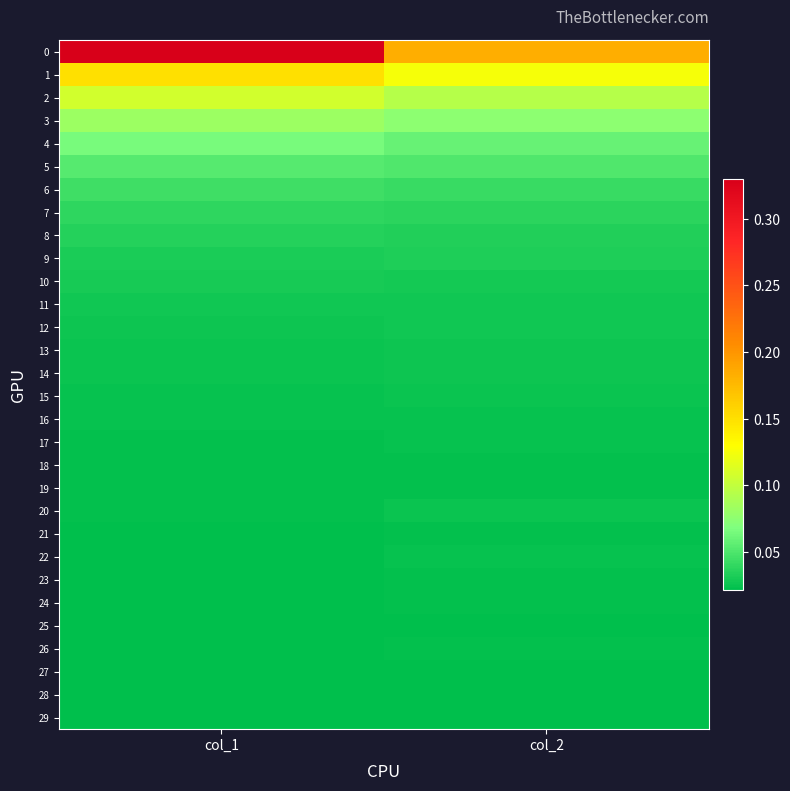

Reading left to right, list all the values displayed in this chart.

0: col_1=0.3	col_2=0.2
1: col_1=0.1	col_2=0.1
2: col_1=0.1	col_2=0.1
3: col_1=0.1	col_2=0.1
4: col_1=0.1	col_2=0.1
5: col_1=0.1	col_2=0.1
6: col_1=0.0	col_2=0.0
7: col_1=0.0	col_2=0.0
8: col_1=0.0	col_2=0.0
9: col_1=0.0	col_2=0.0
10: col_1=0.0	col_2=0.0
11: col_1=0.0	col_2=0.0
12: col_1=0.0	col_2=0.0
13: col_1=0.0	col_2=0.0
14: col_1=0.0	col_2=0.0
15: col_1=0.0	col_2=0.0
16: col_1=0.0	col_2=0.0
17: col_1=0.0	col_2=0.0
18: col_1=0.0	col_2=0.0
19: col_1=0.0	col_2=0.0
20: col_1=0.0	col_2=0.0
21: col_1=0.0	col_2=0.0
22: col_1=0.0	col_2=0.0
23: col_1=0.0	col_2=0.0
24: col_1=0.0	col_2=0.0
25: col_1=0.0	col_2=0.0
26: col_1=0.0	col_2=0.0
27: col_1=0.0	col_2=0.0
28: col_1=0.0	col_2=0.0
29: col_1=0.0	col_2=0.0